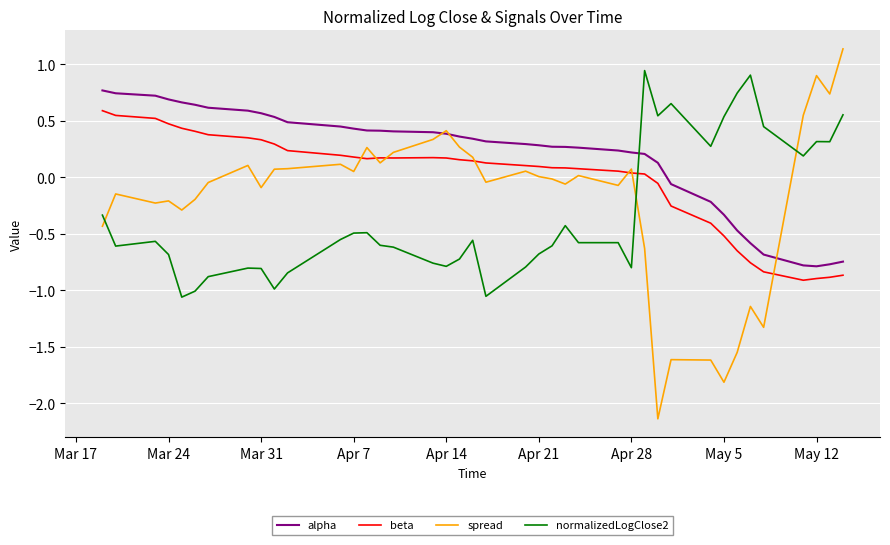

Which series has the widest spread of values?

spread